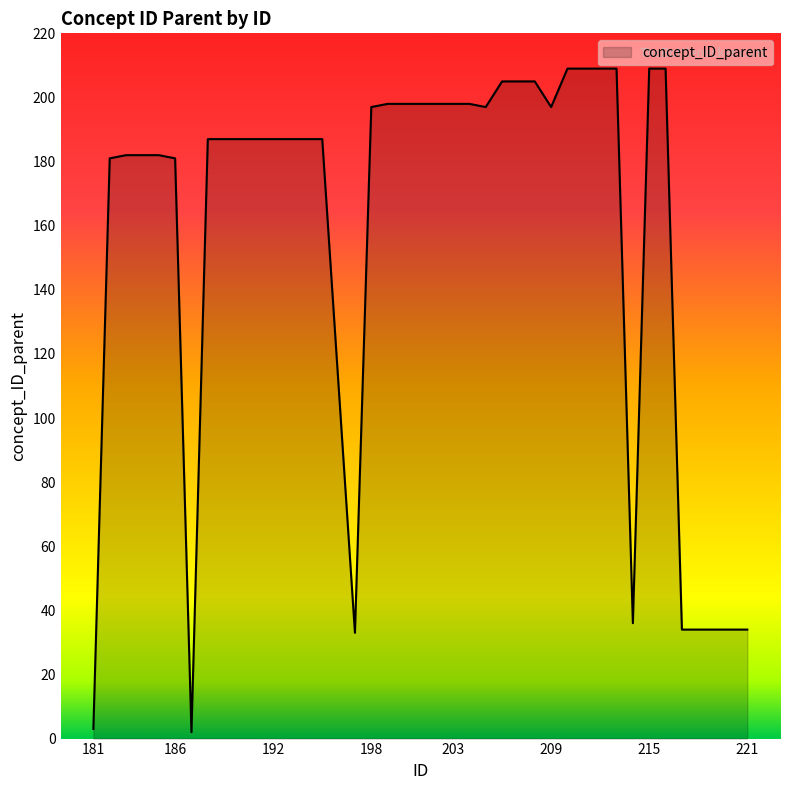

What is the average value?

157